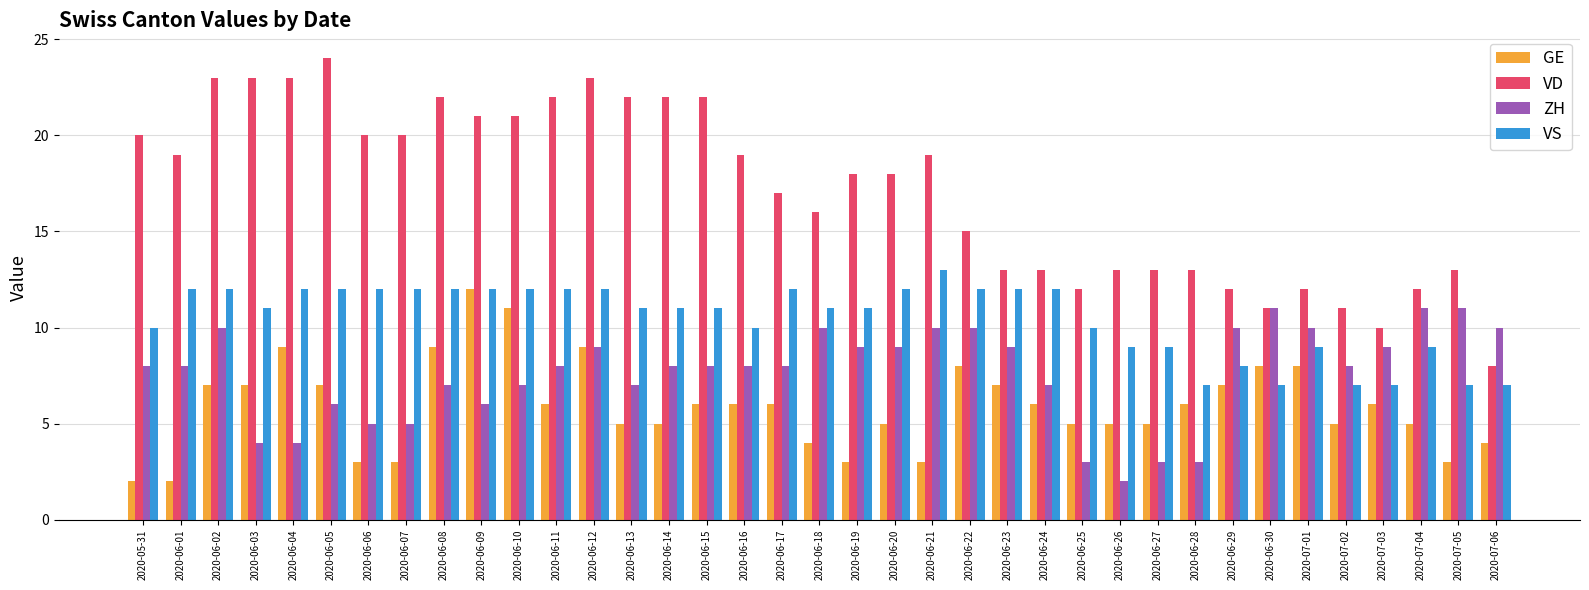

The value of GE at 2020-06-15 is 4. True or false?

False